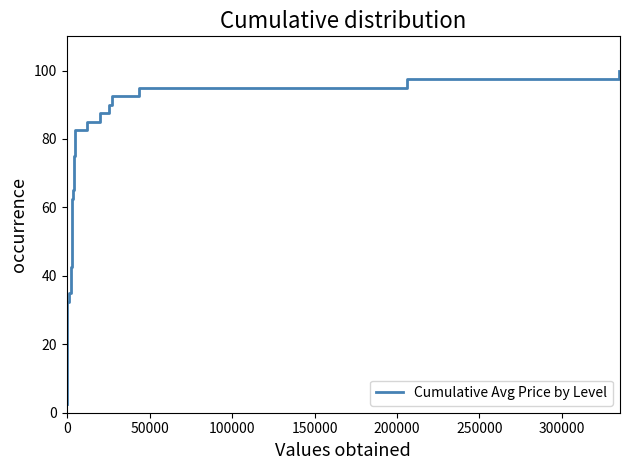

True or false: there are more than 1 points higher than both neighbors.

False